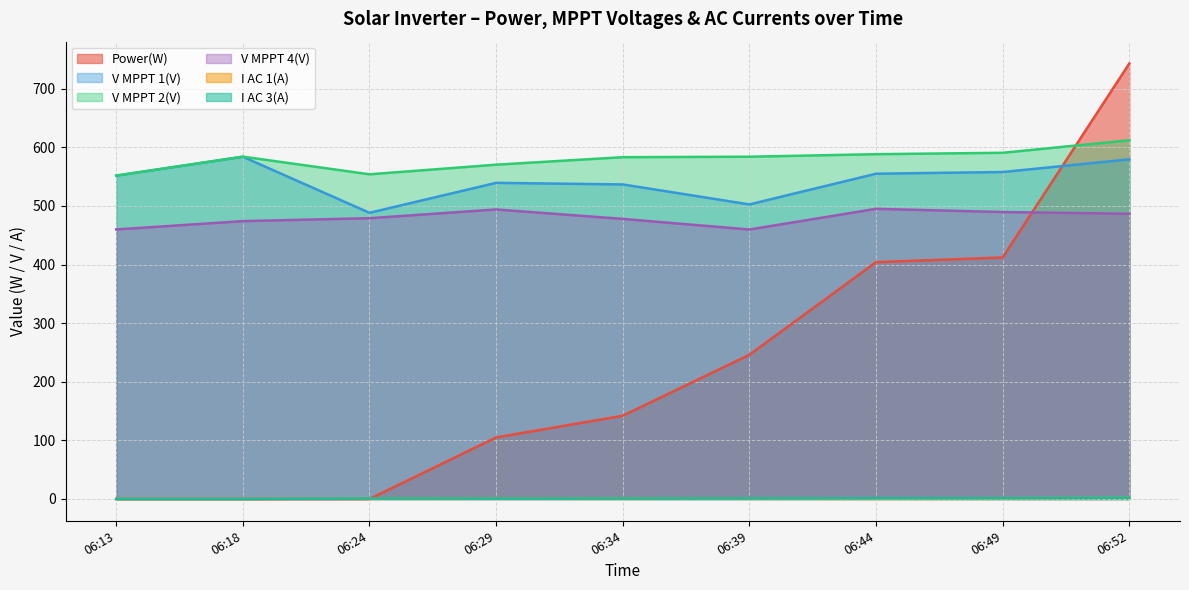

What is the average value of the V MPPT 1(V) series?

543.8